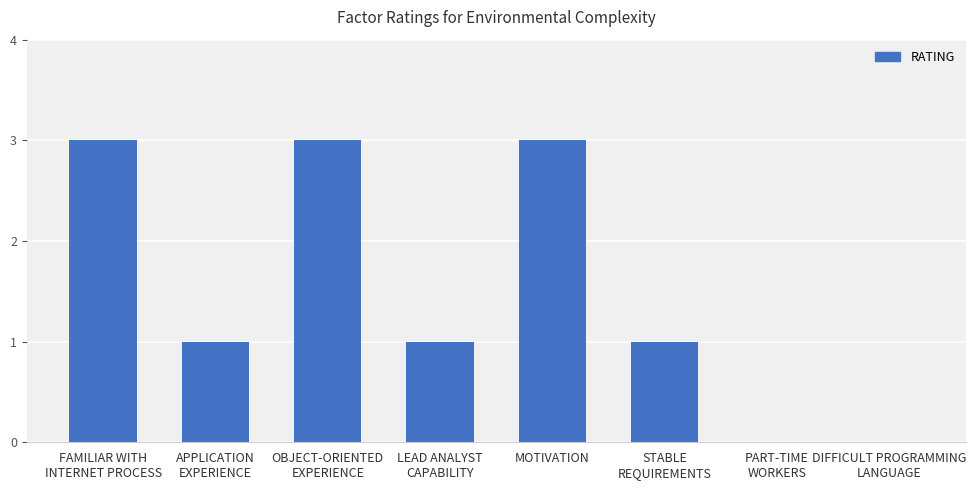

What is the greatest value displayed?

3